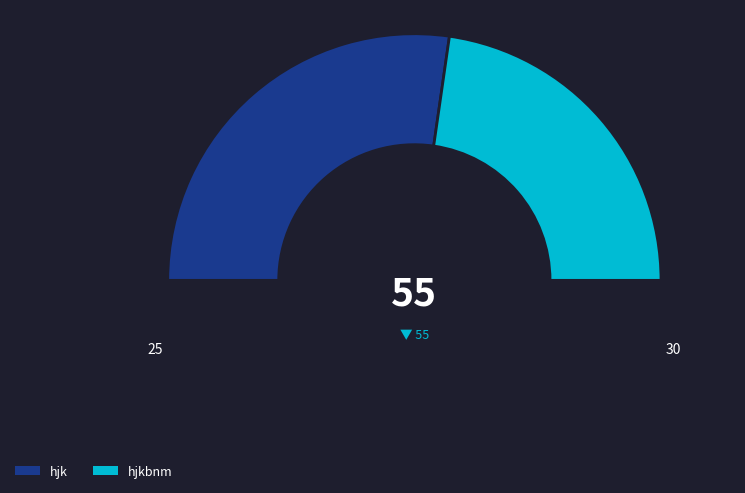

To the nearest percent, what portion does hjkbnm represent?

45%